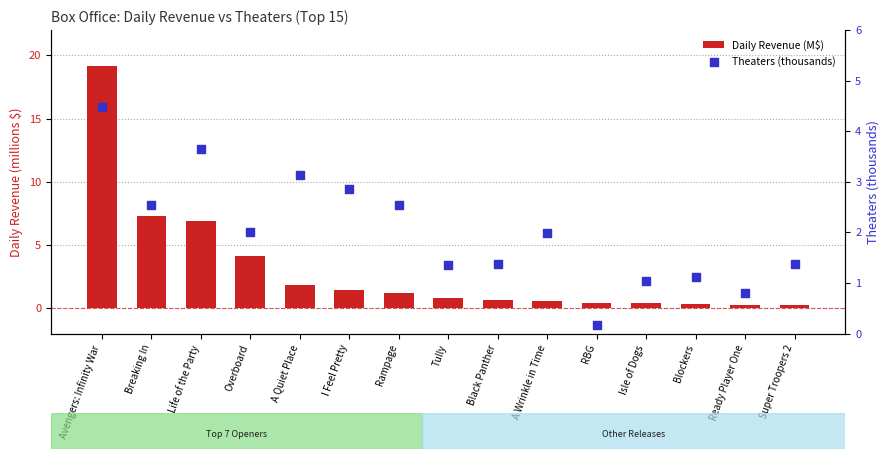

What is the total value across all series at Ready Player One?

1.1